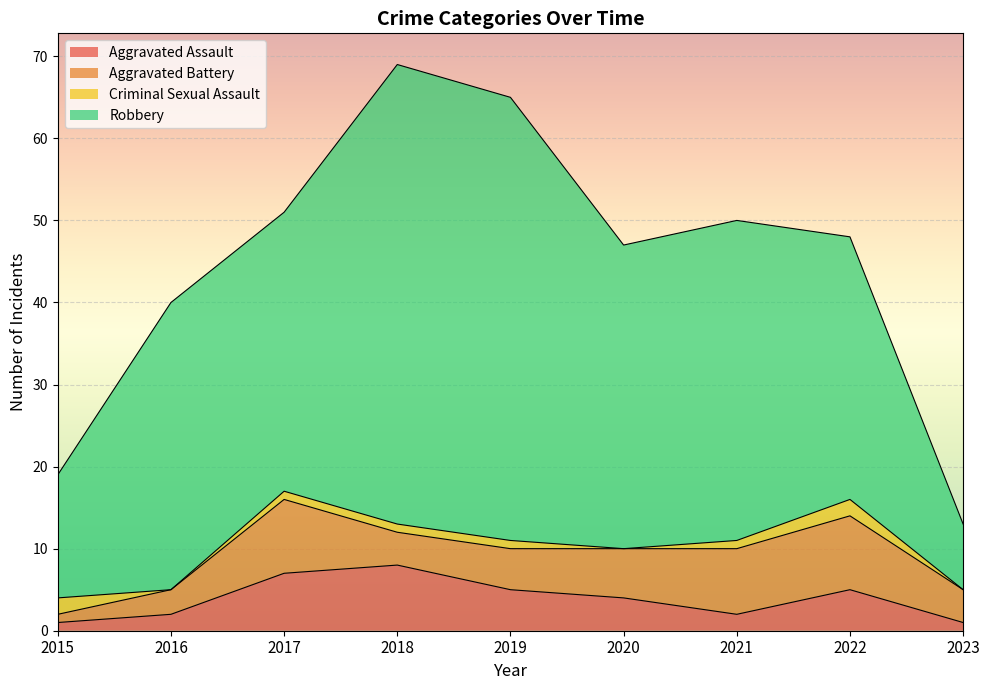

The value of Aggravated Assault at 2017 is 12. True or false?

False